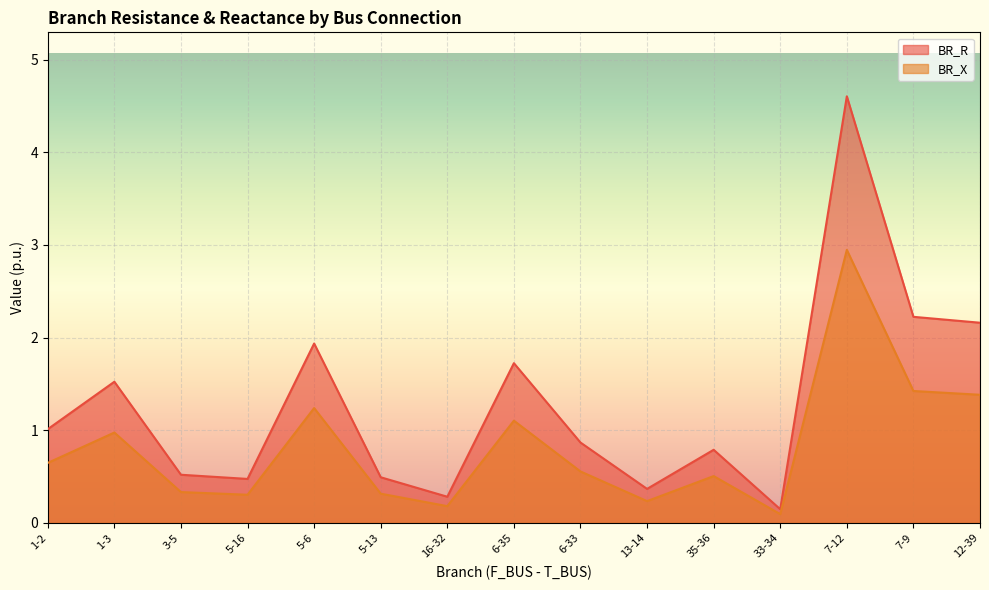

What is the total value across all series at 5-16?

0.8